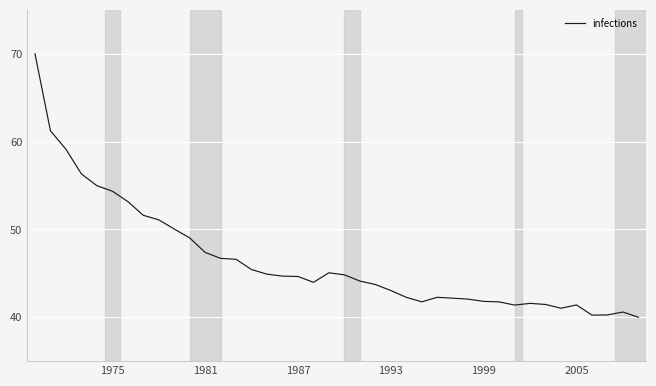

What is the smallest value displayed?

40.0